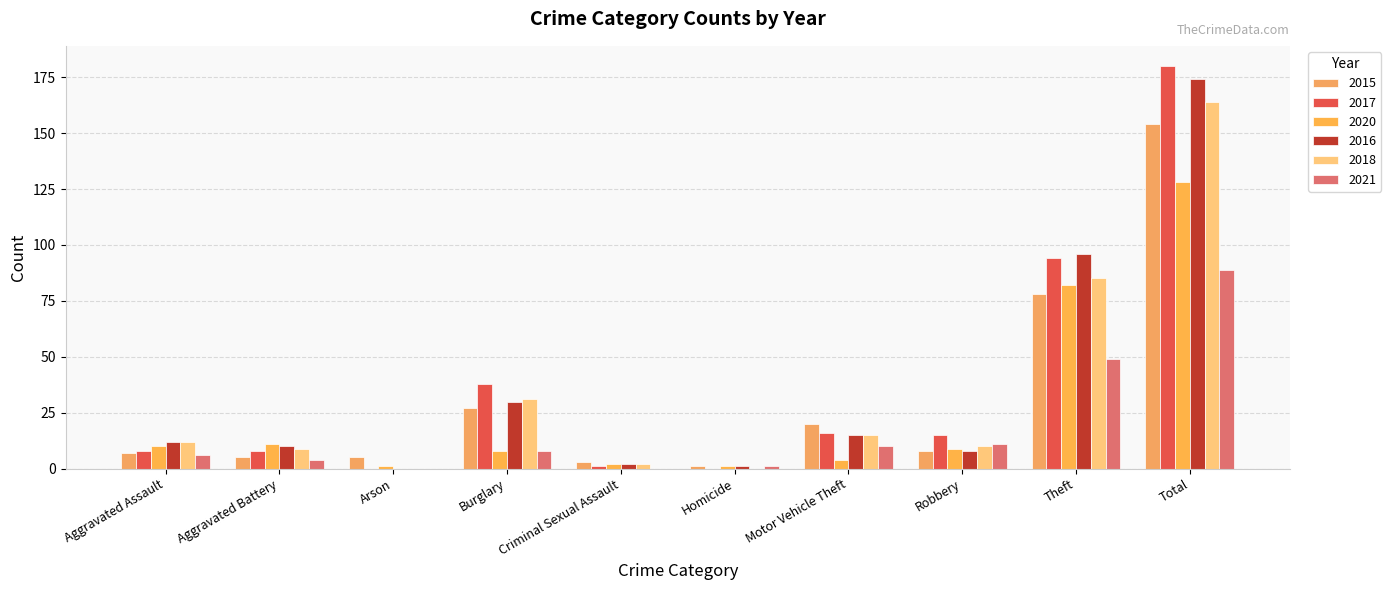

At which label does 2015 reach its minimum?

Homicide